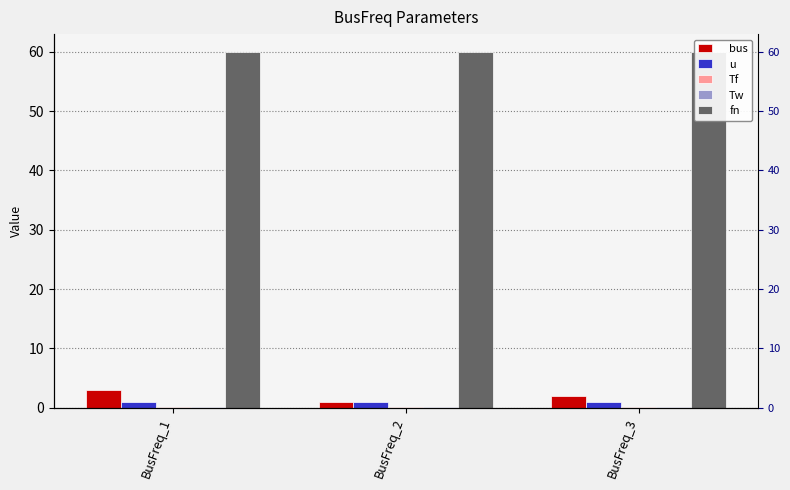

At how many categories does at least one series exceed 54?

3